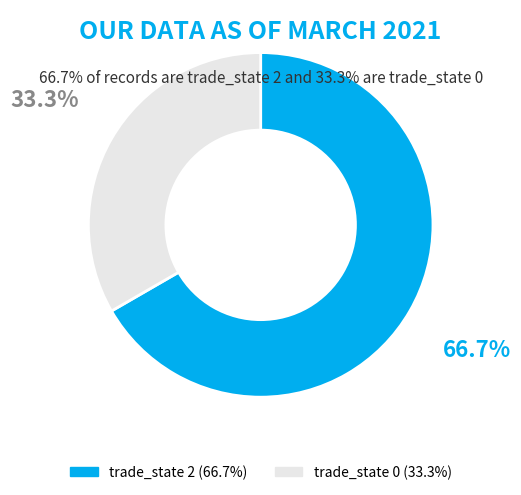

Approximately how many times larger is the value at trade_state 2 compared to trade_state 0?

2.0